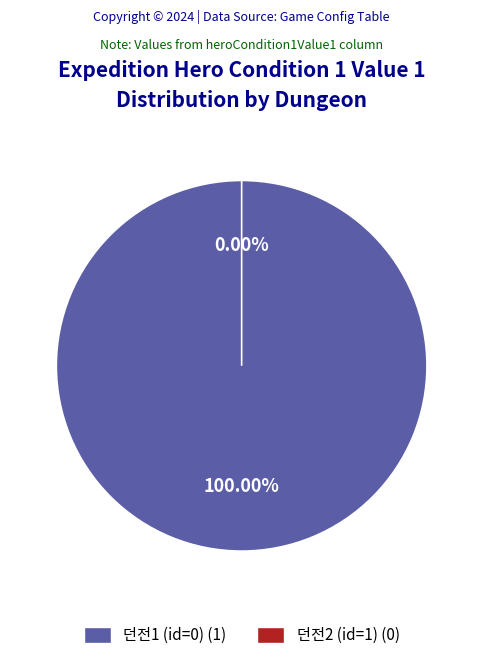

Does 던전2 (id=1) represent more than half of the total?

No